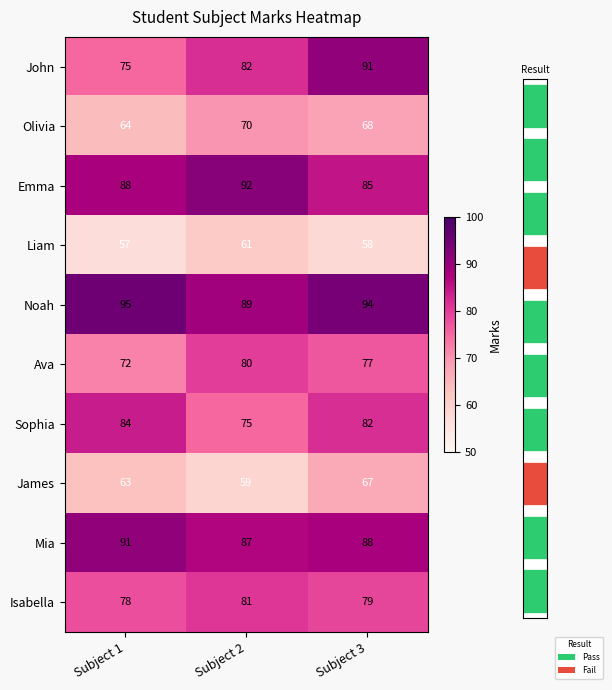

What is the difference between the Isabella values at Subject 2 and Subject 3?

2